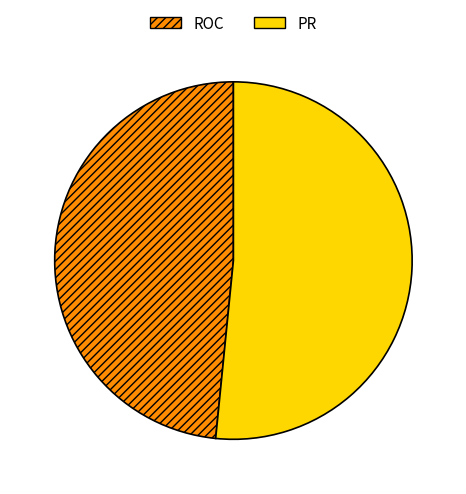

Which category has the smallest portion of the pie?

ROC